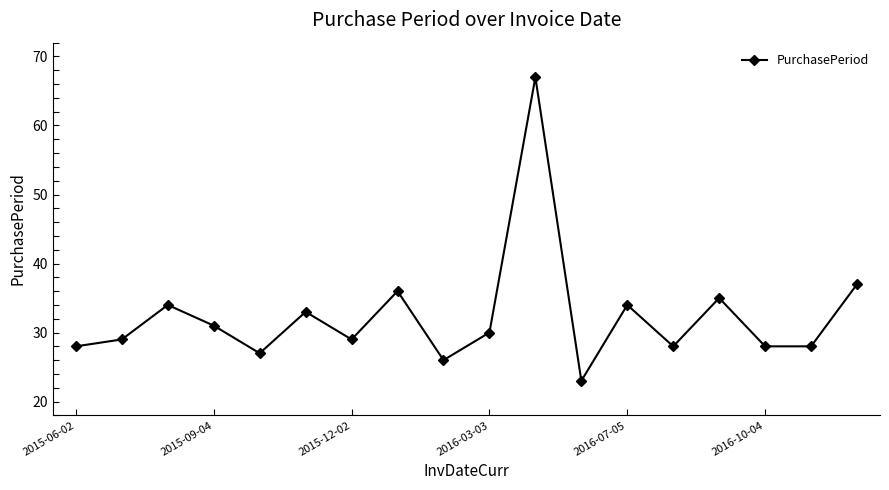

What is the greatest value displayed?

67